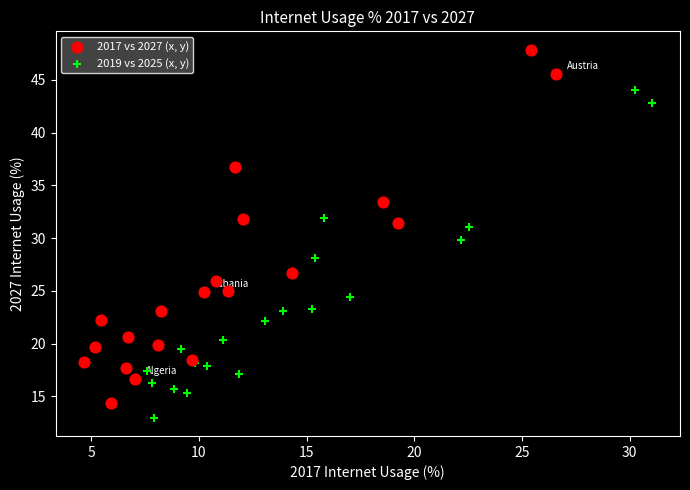

Which series has the largest Y range (max minus min)?

2017 vs 2027 (x, y)